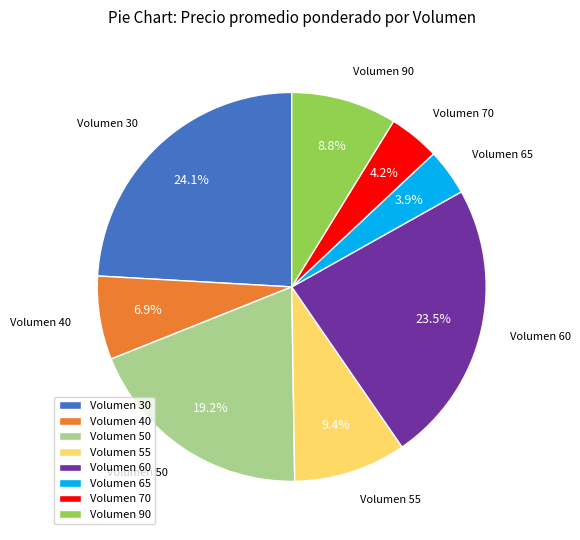

Does Volumen 90 account for over 50% of the chart?

No